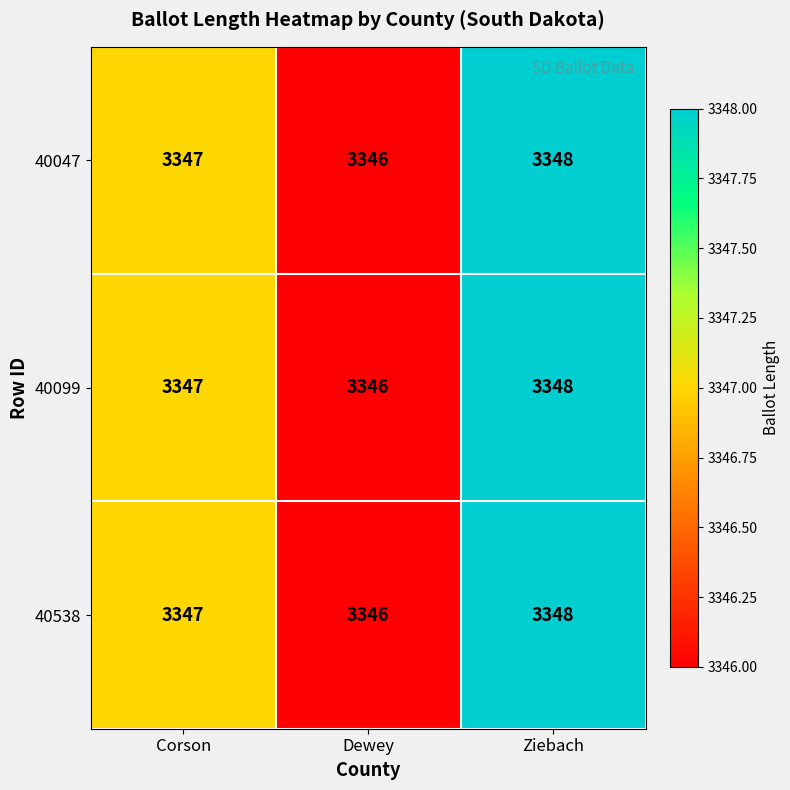

What is the sum of the 40099 values at Corson and Dewey?

6693